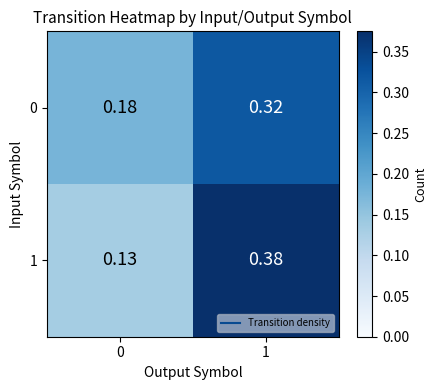

How many categories are shown in the chart?

2